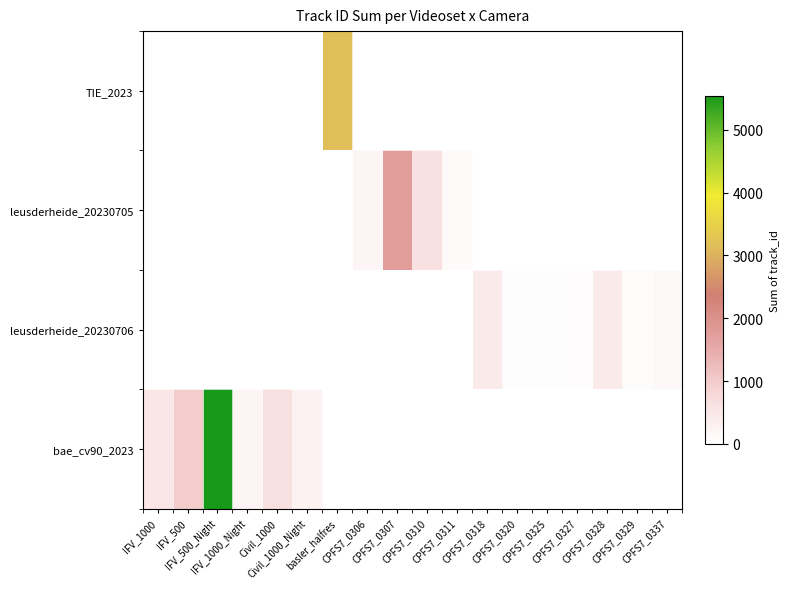

At which category is the sum across all series the highest?

IFV_500_Night